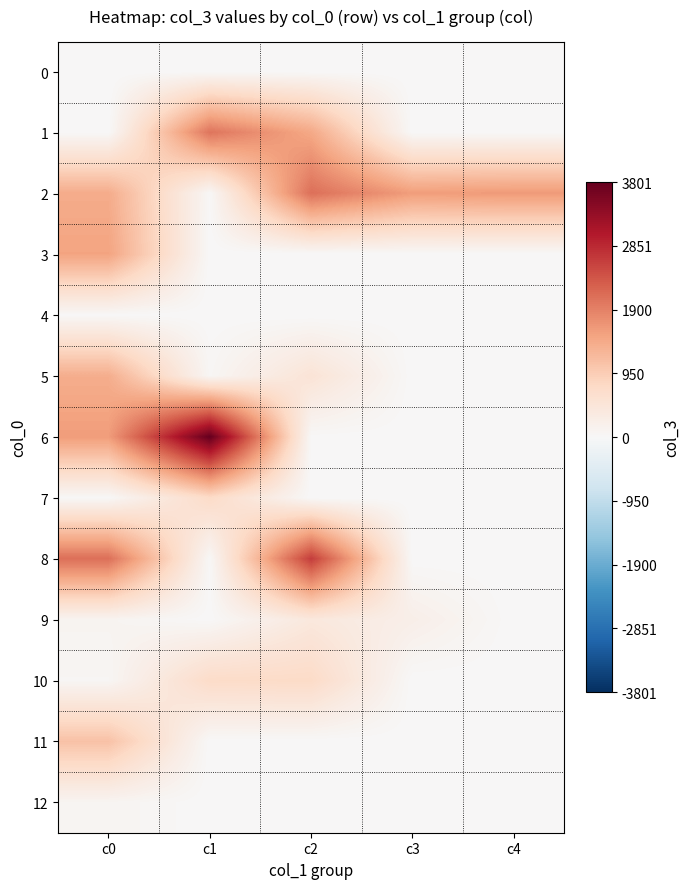

Reading left to right, what are all the values shown in this chart?

0: c0=1	c1=1	c2=1	c3=1	c4=1
1: c0=1	c1=2047	c2=1454	c3=1	c4=1
2: c0=1411	c1=26	c2=2097	c3=1588	c4=1630
3: c0=1518	c1=1	c2=1	c3=1	c4=1
4: c0=15	c1=1	c2=1	c3=1	c4=1
5: c0=1390	c1=51	c2=506	c3=1	c4=1
6: c0=1599	c1=3801	c2=13	c3=1	c4=1
7: c0=13	c1=727	c2=1	c3=1	c4=1
8: c0=2102	c1=25	c2=2645	c3=1	c4=1
9: c0=97	c1=8	c2=400	c3=222	c4=1
10: c0=57	c1=714	c2=729	c3=1	c4=1
11: c0=1105	c1=1	c2=1	c3=1	c4=1
12: c0=86	c1=1	c2=1	c3=1	c4=1